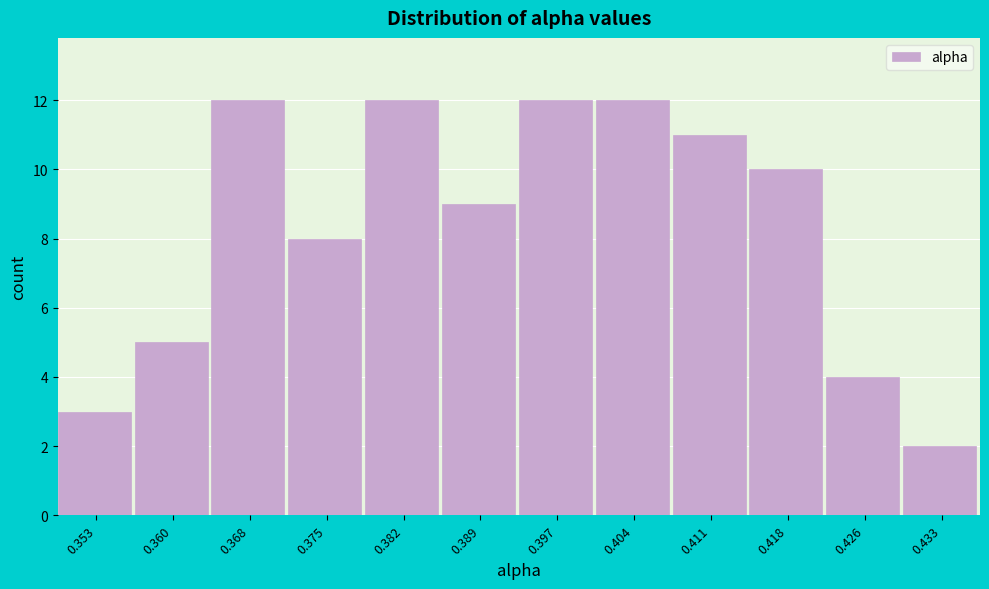

Reading left to right, extract all data points from this chart.

3	5	12	8	12	9	12	12	11	10	4	2